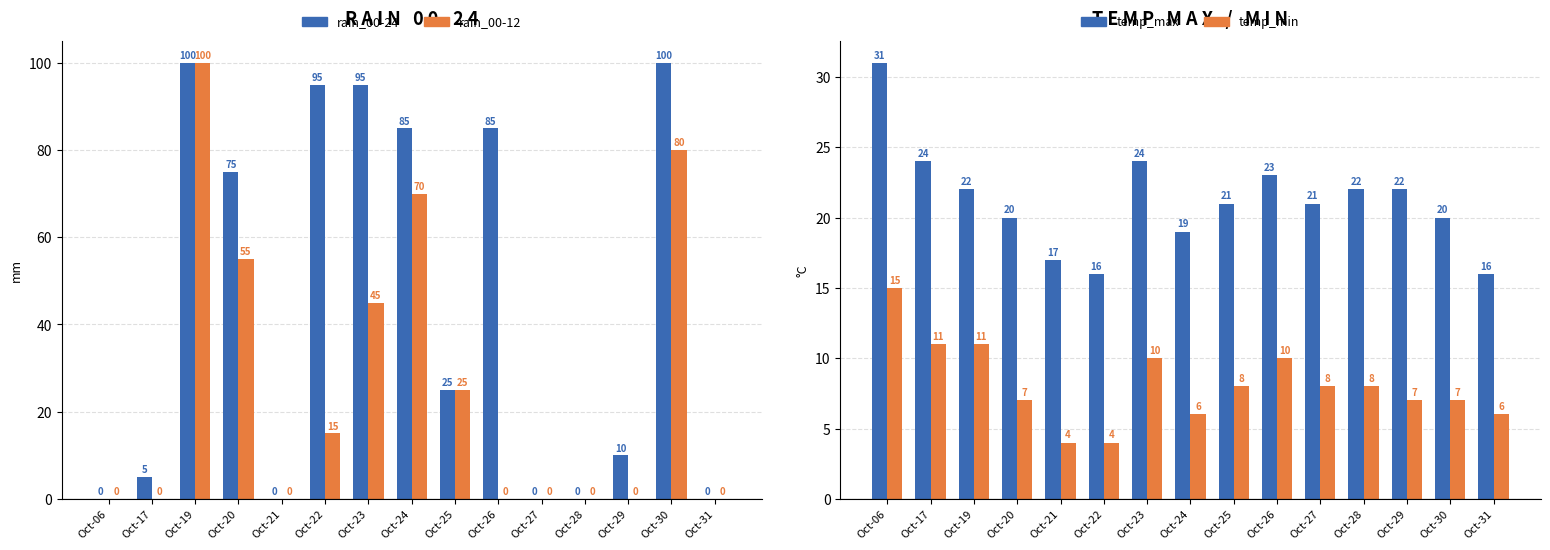

What is the difference between the maximum and minimum values in the temp_max series?

15